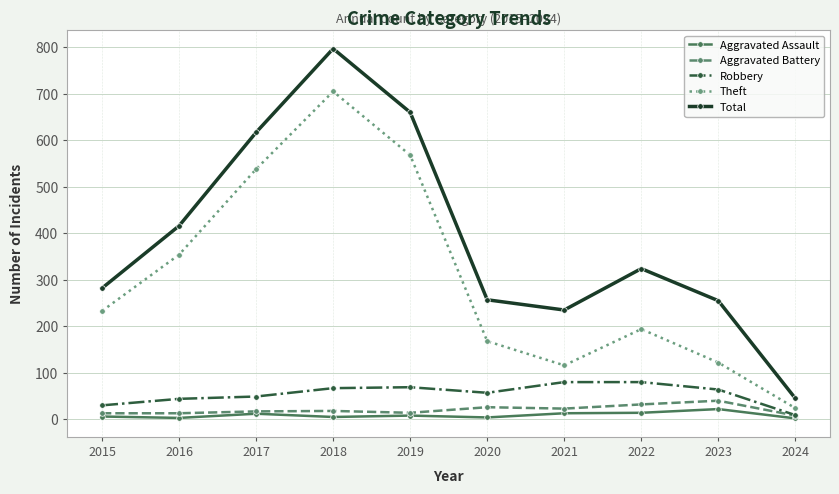

True or false: Total and Theft intersect in this chart.

False